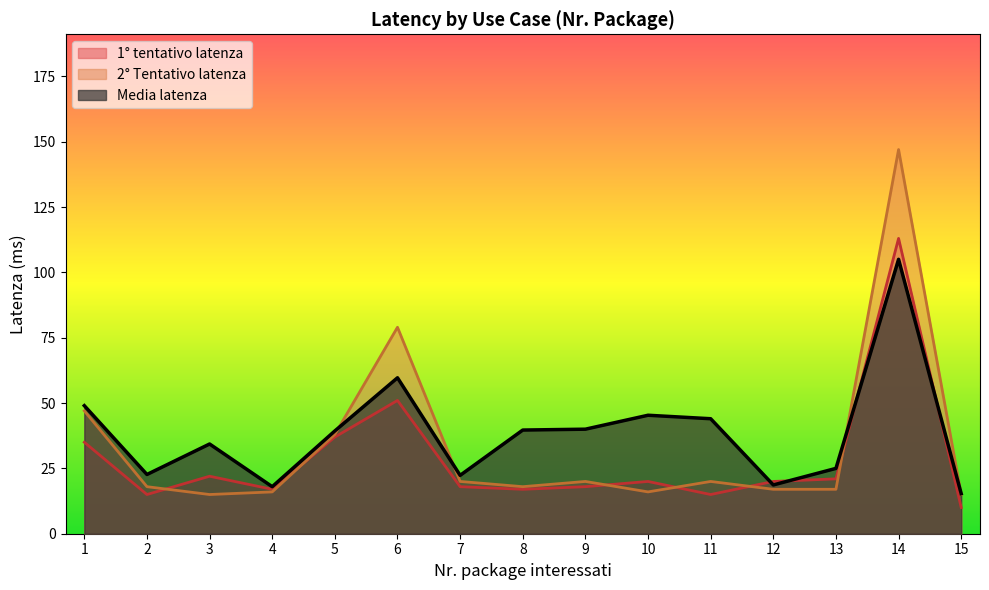

What is the highest value of the 1° tentativo latenza series?

113.0